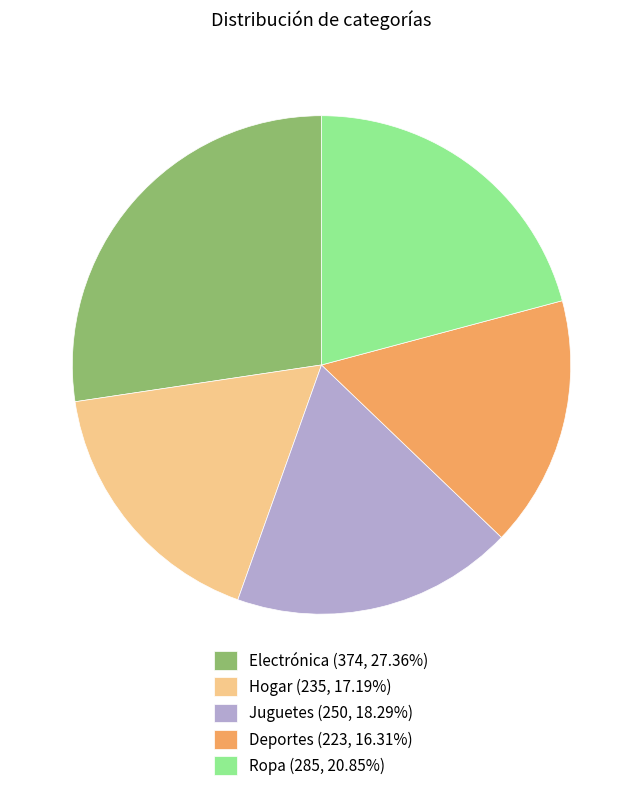

Which slice is the smallest?

Deportes